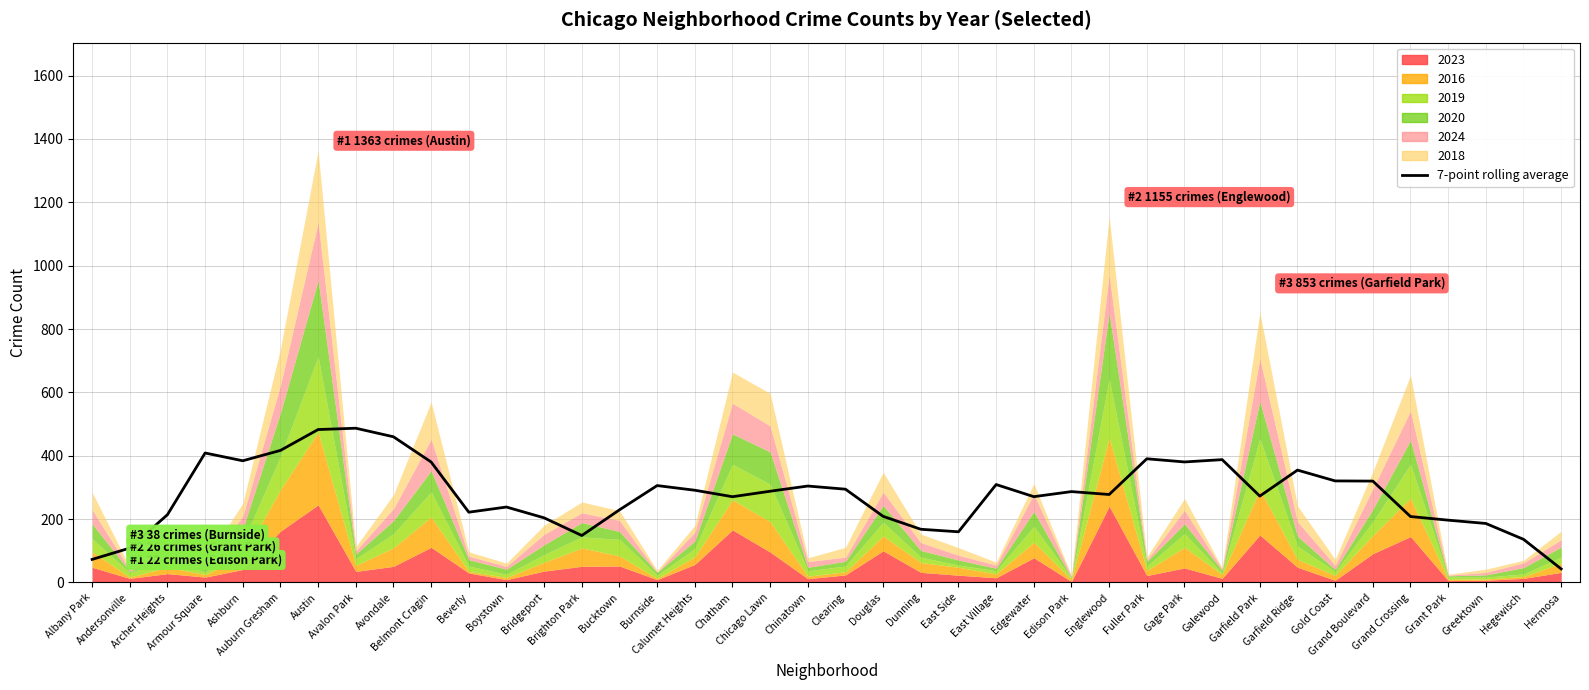

Where is the first local maximum?

Armour Square